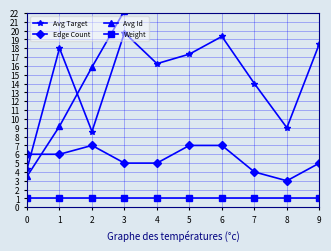

What is the highest value of the Avg Target series?

19.8